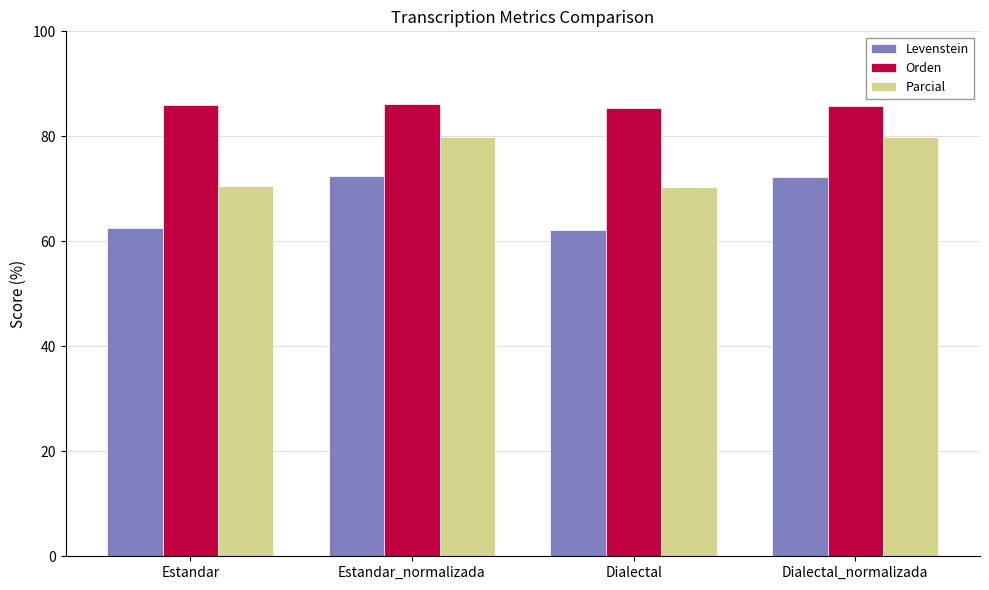

At how many categories does at least one series exceed 67?

4